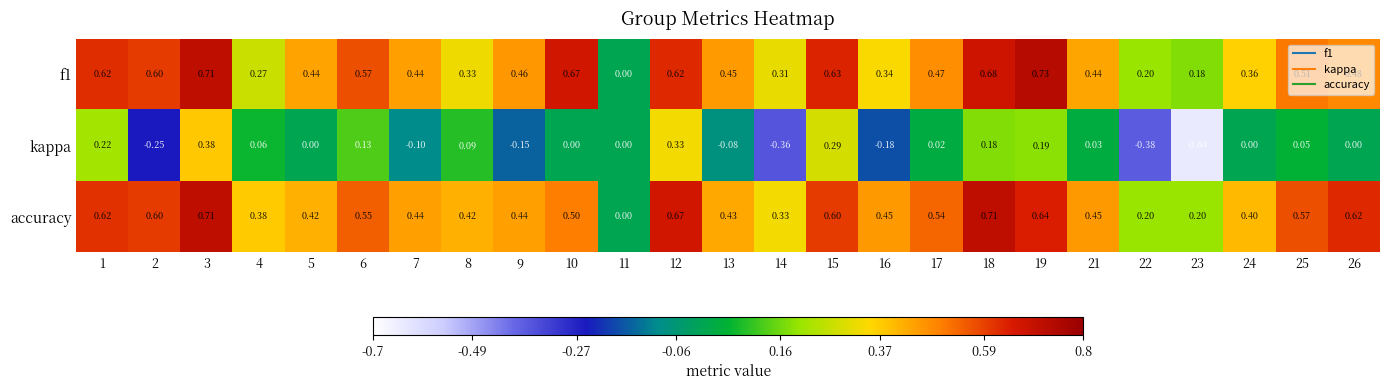

Which category has the lowest value across all series?

23